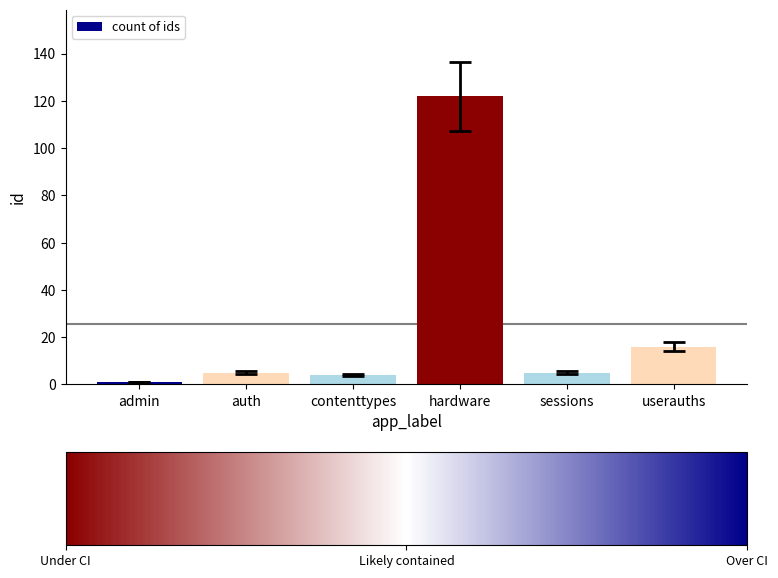

What is the smallest value displayed?

1